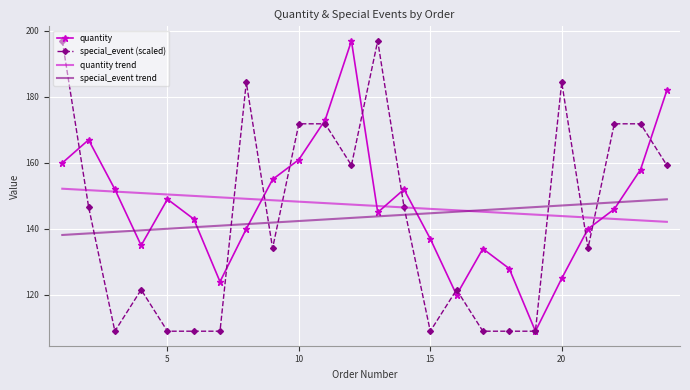

What is the minimum value shown in the chart?

109.0